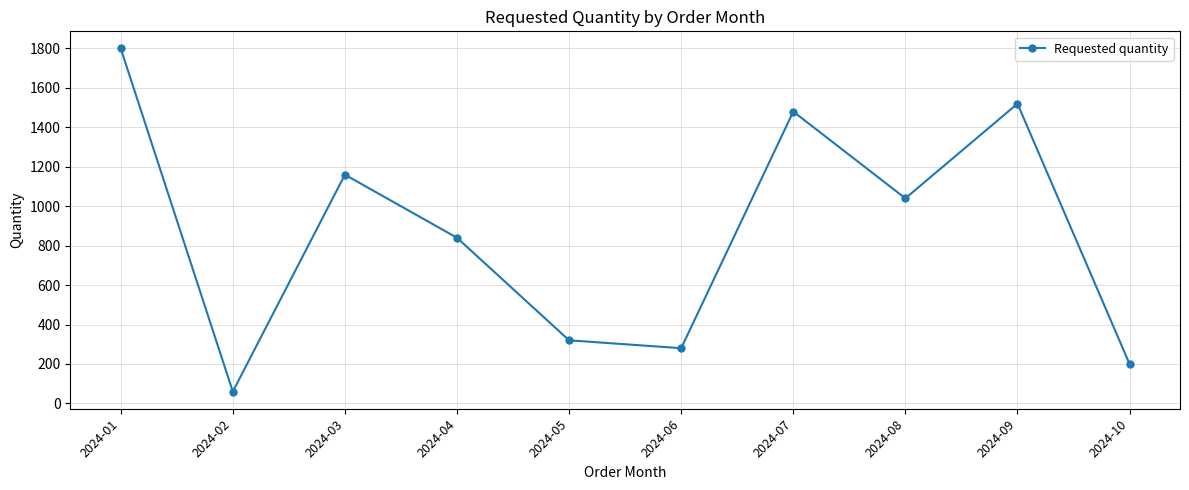

How many lines are shown in the chart?

1